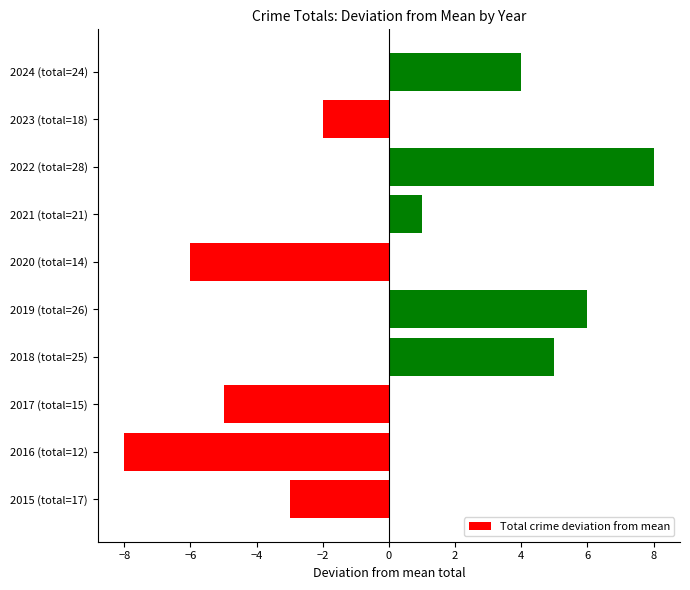

Is it true that the value at 2019 (total=26) is 11?

False